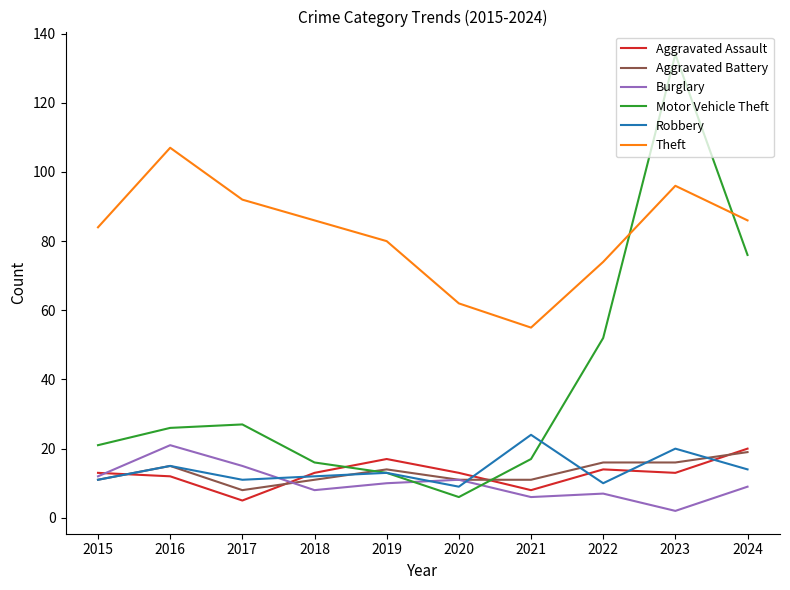

True or false: Burglary and Theft intersect in this chart.

False